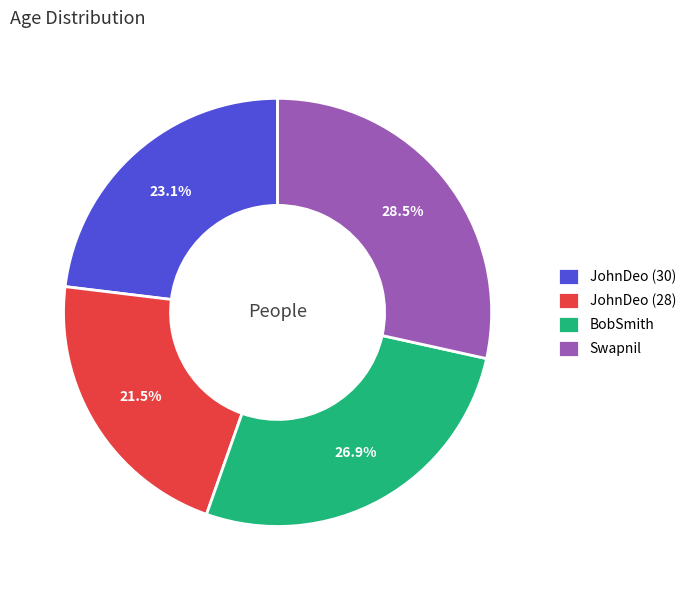

Which category has the biggest portion of the pie?

Swapnil